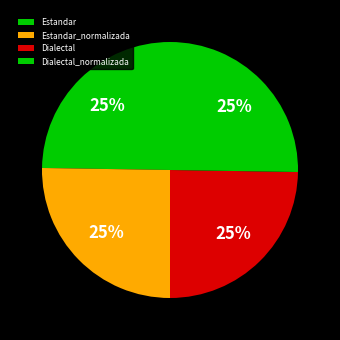

Is there any slice that represents more than half of the pie?

No